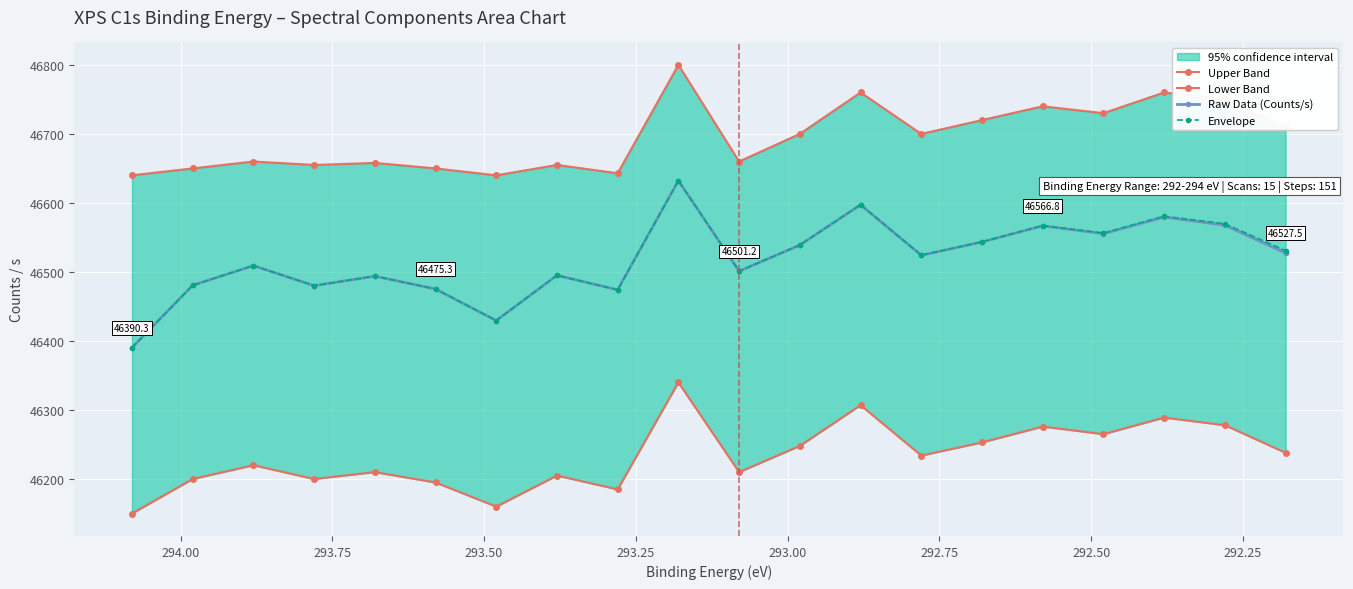

Which series has the largest range (max minus min)?

Raw Data (Counts/s)